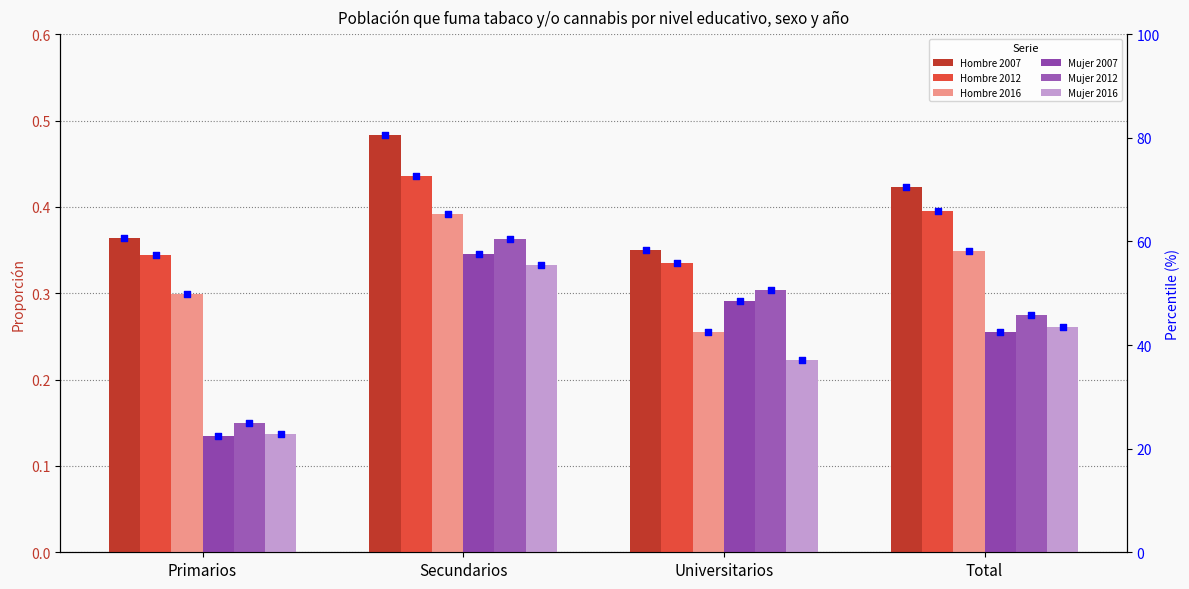

Is the value of Mujer 2007 at Primarios greater than the value of Hombre 2016 at Total?

No